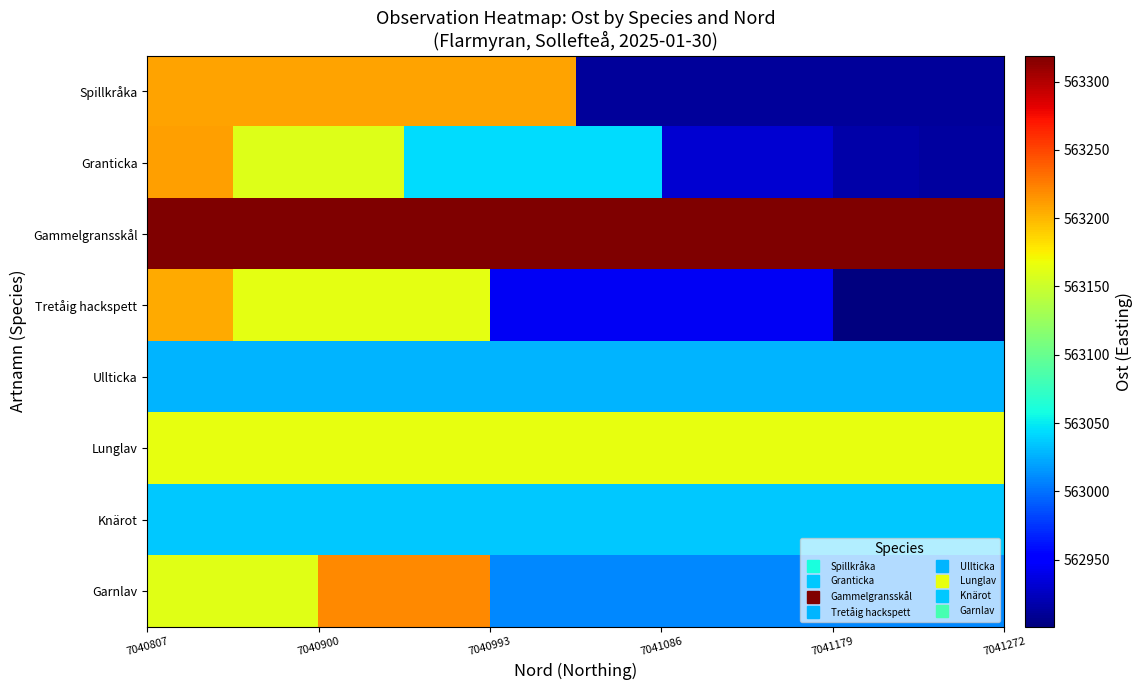

Reading right to left, list all the values displayed in this chart.

Spillkråka: 562911.0	562911.0	562911.0	562911.0	562911.0	563208.0	563208.0	563208.0	563208.0	563208.0
Granticka: 562914.0	562917.0	562931.0	562931.0	563044.0	563044.0	563044.0	563160.5	563160.5	563210.0
Gammelgransskål: 563319.0	563319.0	563319.0	563319.0	563319.0	563319.0	563319.0	563319.0	563319.0	563319.0
Tretåig hackspett: 562901.0	562901.0	562944.0	562944.0	562944.0	562944.0	563163.0	563163.0	563163.0	563205.0
Ullticka: 563028.0	563028.0	563028.0	563028.0	563028.0	563028.0	563028.0	563028.0	563028.0	563028.0
Lunglav: 563164.0	563164.0	563164.0	563164.0	563164.0	563164.0	563164.0	563164.0	563164.0	563164.0
Knärot: 563035.0	563035.0	563035.0	563035.0	563035.0	563035.0	563035.0	563035.0	563035.0	563035.0
Garnlav: 563010.0	563010.0	563010.0	563010.0	563010.0	563010.0	563220.8	563220.8	563161.0	563161.0